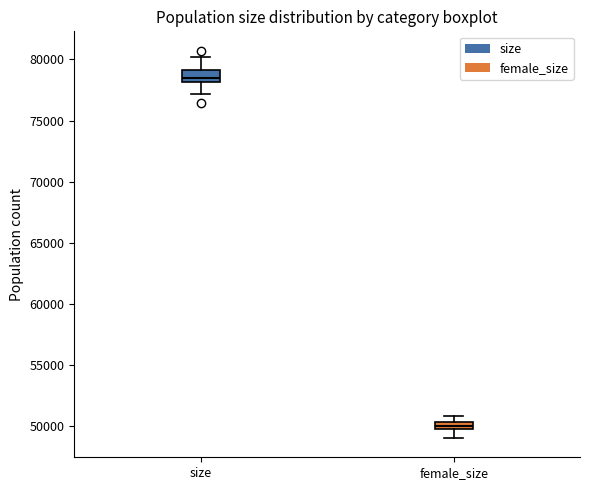

Which box's median line is the lowest?

female_size